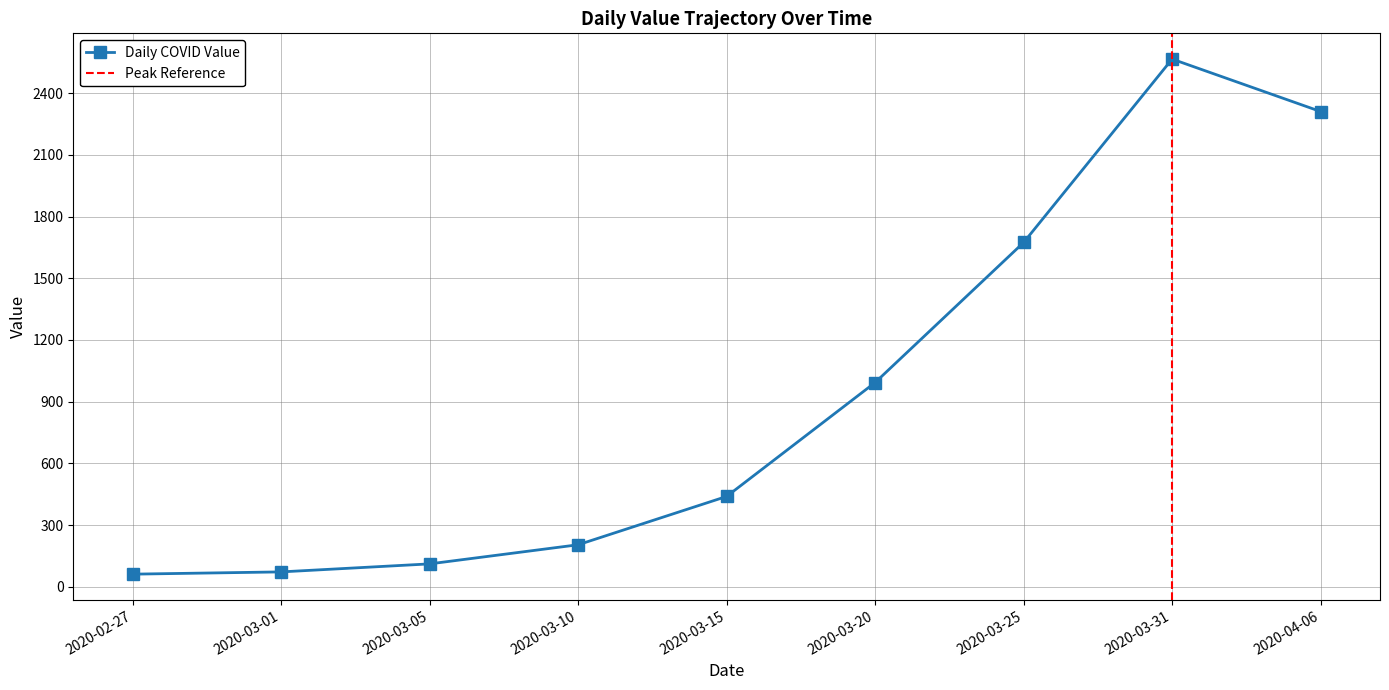

Reading left to right, what are all the values shown in this chart?

2020-02-27=61	2020-03-01=72	2020-03-05=111	2020-03-10=204	2020-03-15=439	2020-03-20=993	2020-03-25=1674	2020-03-31=2566	2020-04-06=2311